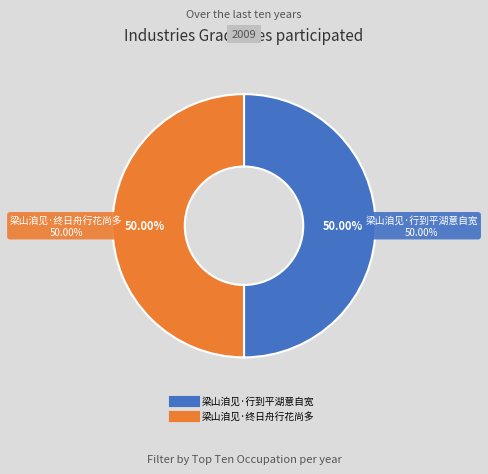

To the nearest percent, what percentage of the pie is 梁山洎见·行到平湖意自宽?

50%